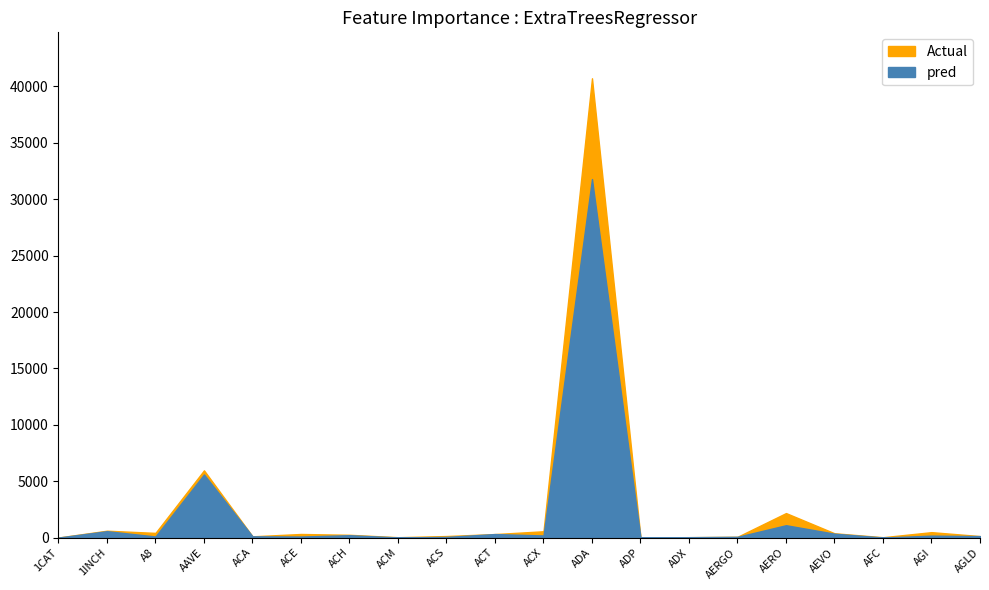

What is the label of the 14th point from the right?

ACH